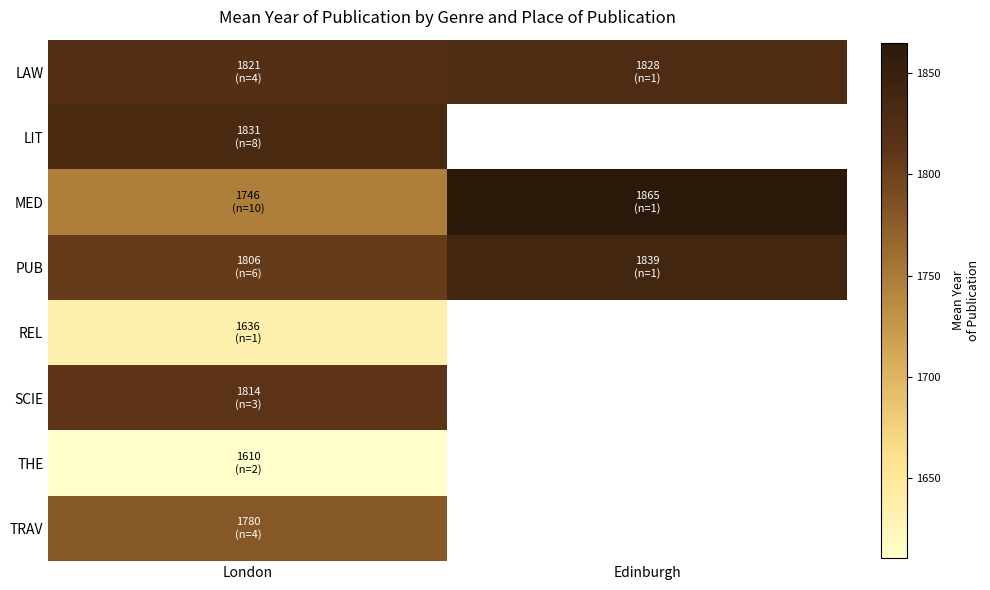

Count the LAW values in the range 1820 to 1828.

2